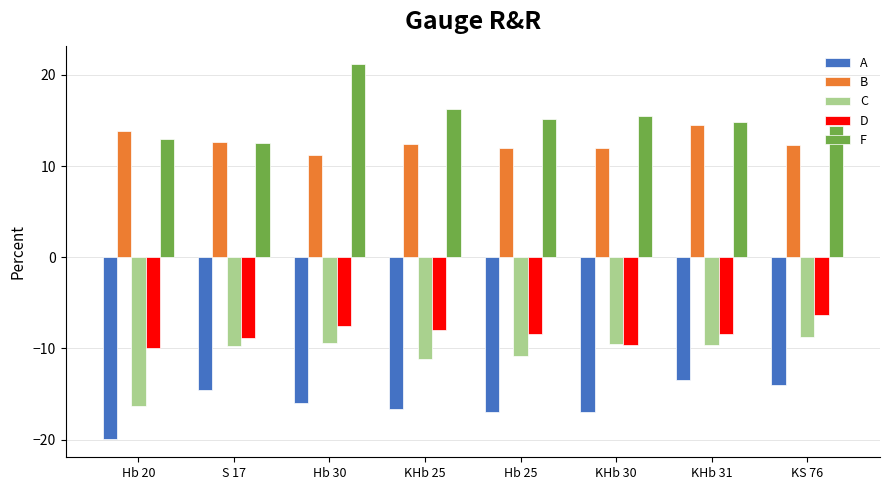

How many series are shown in this chart?

5